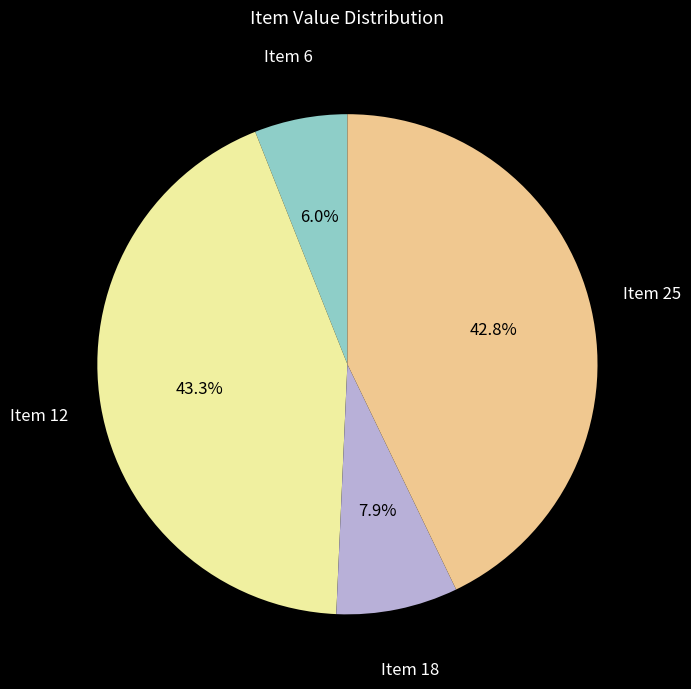

True or false: Item 12 accounts for 43% of the total.

True